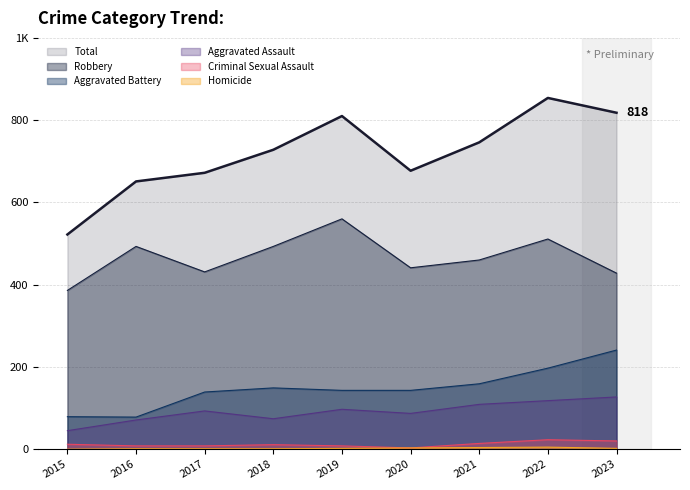

What is the maximum value for Criminal Sexual Assault?

23